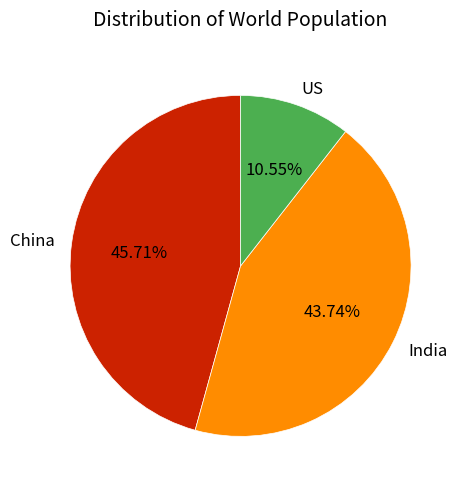

What is the total percentage of US and India?

54.3%